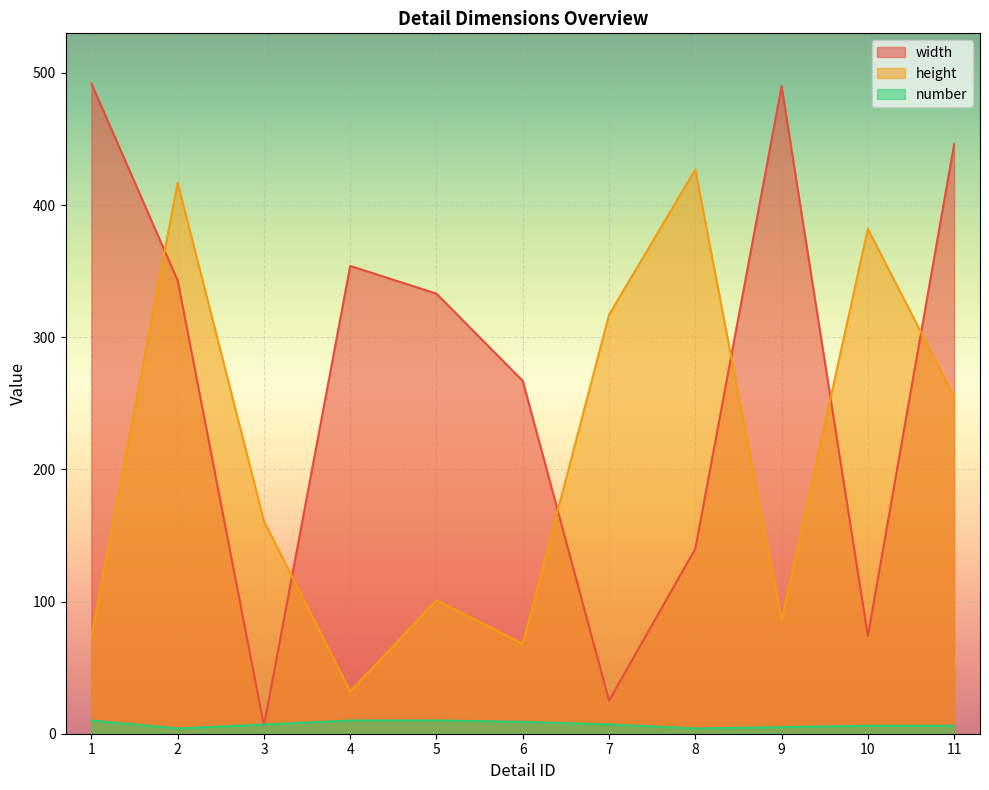

At 7, list the series in order from largest to smallest.

height, width, number